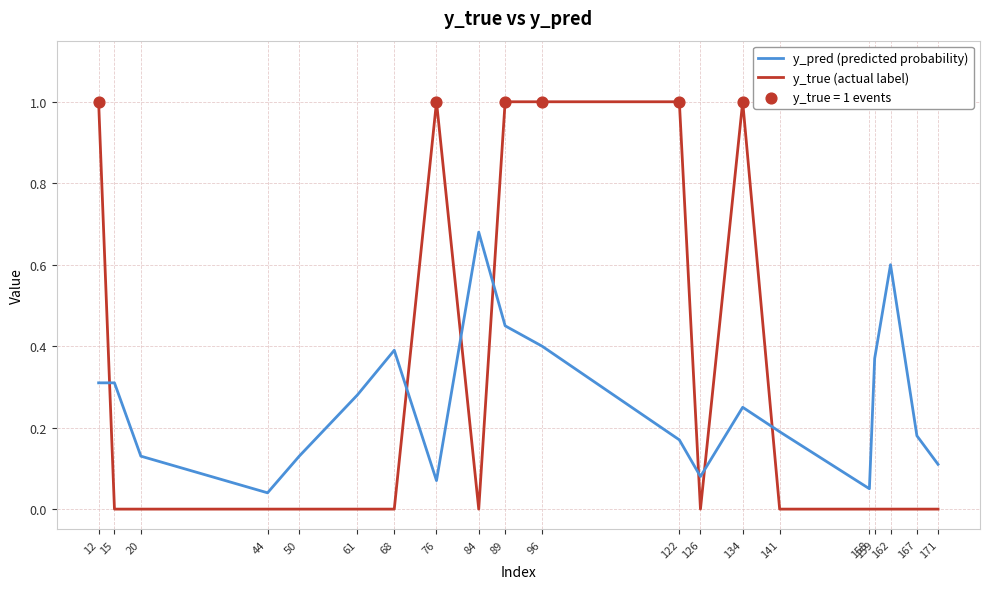

Is the value of y_pred (predicted probability) at 122 greater than the value of y_true (actual label) at 134?

No